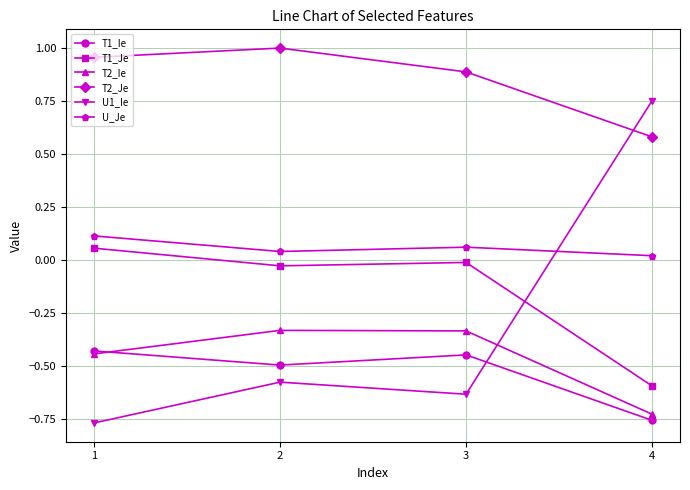

In T1_Je, how many points are higher than both neighbors (excluding endpoints)?

1